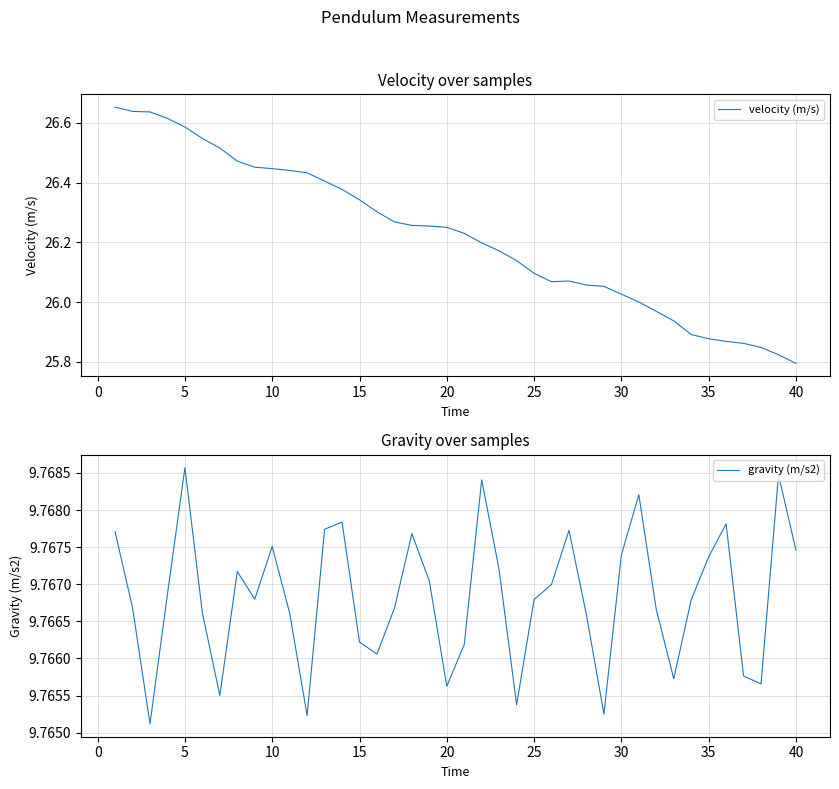

True or false: gravity (m/s2) and velocity (m/s) intersect in this chart.

False